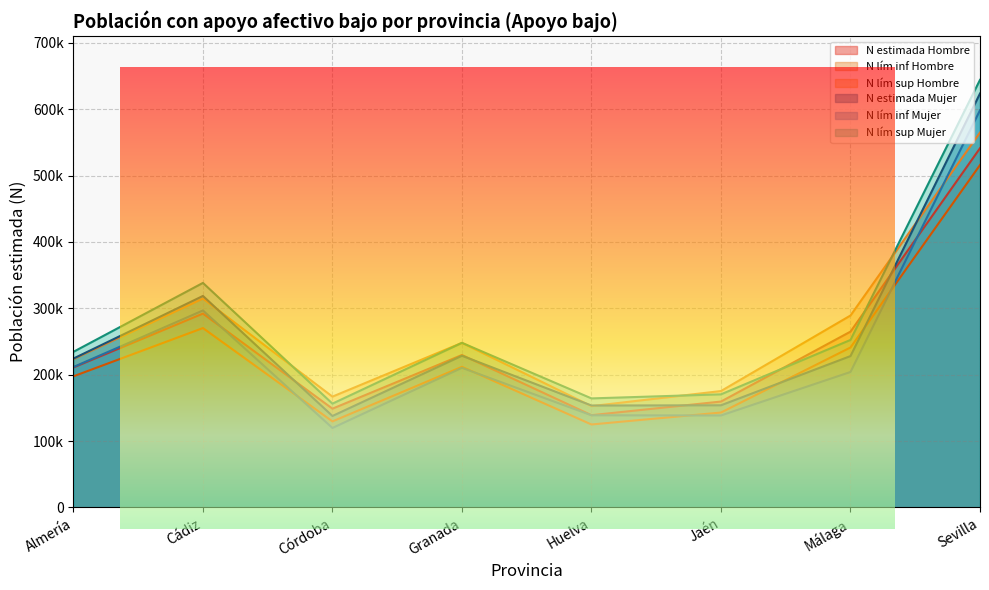

What is the difference between the maximum and minimum values in the N estimada Hombre series?

402136